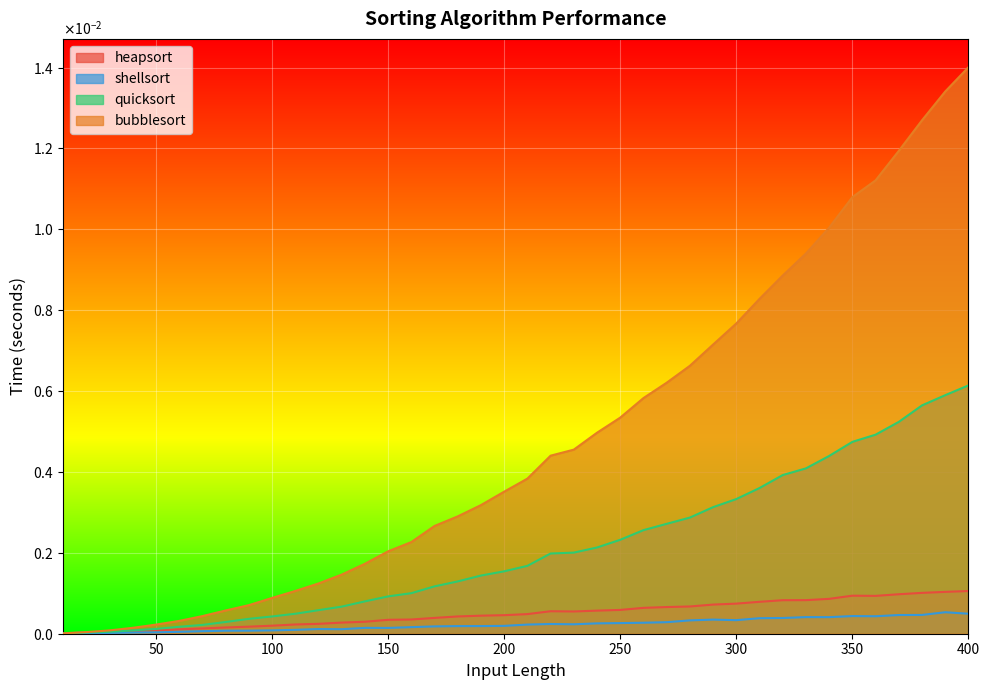

True or false: heapsort and quicksort intersect in this chart.

False